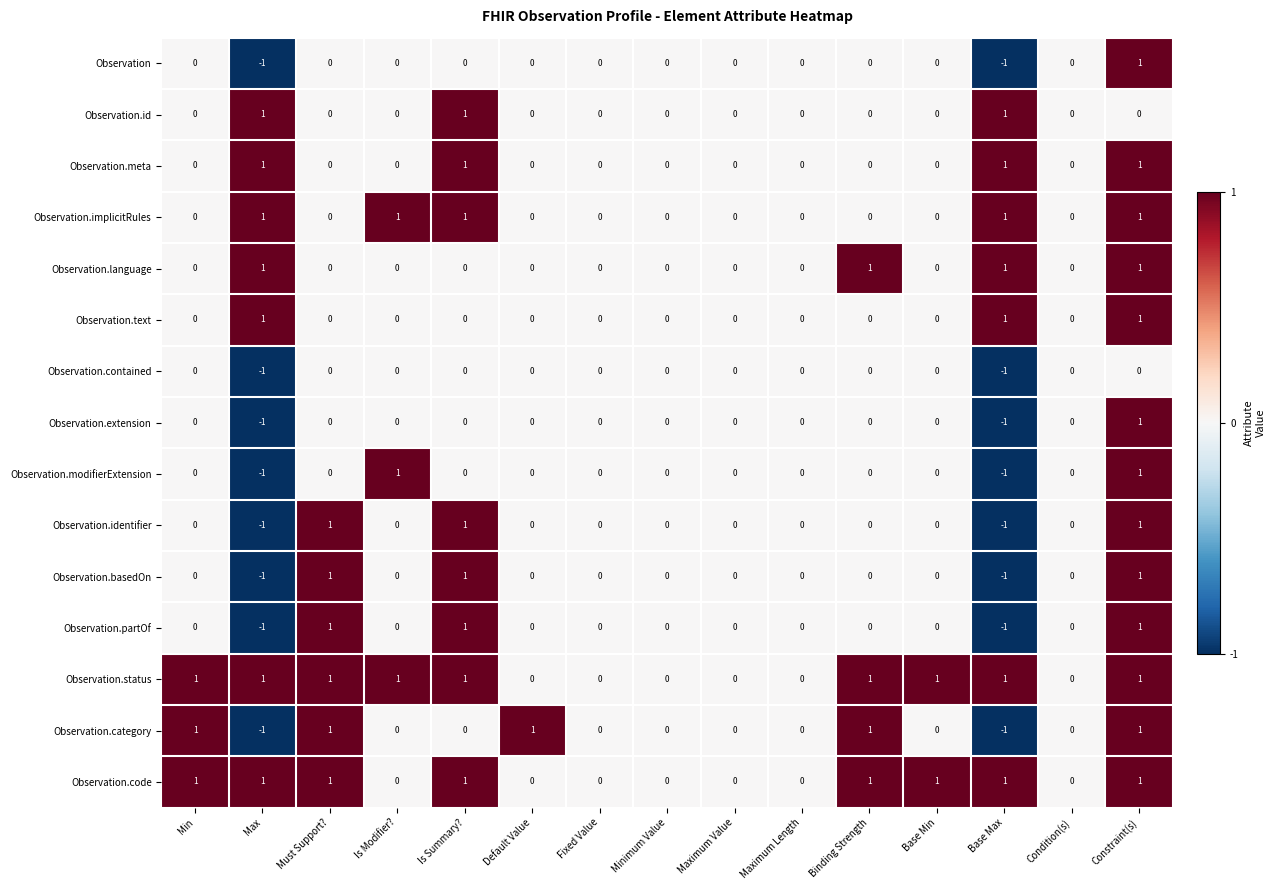

How many values in the Observation.text series exceed 0?

3